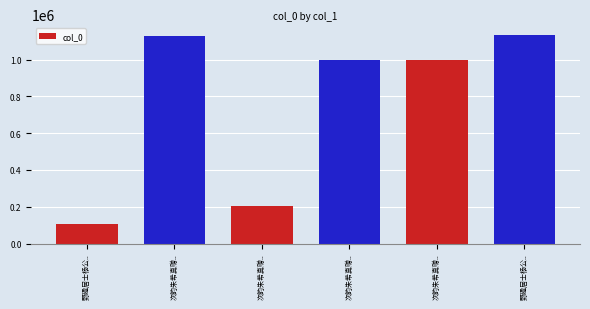

Does the chart contain stacked bars?

No